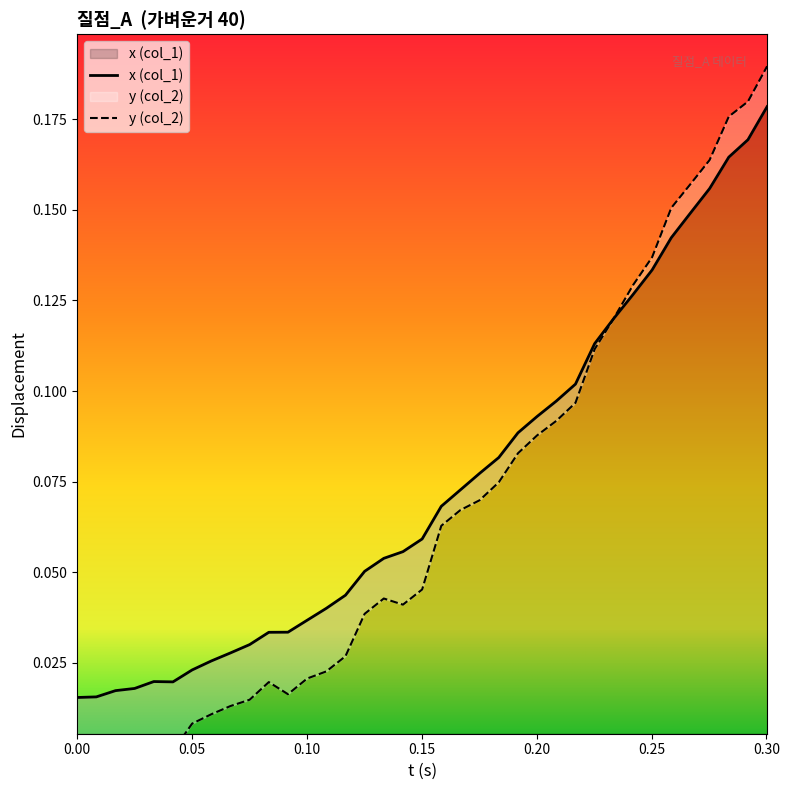

How many intersections are there between x and y?

1